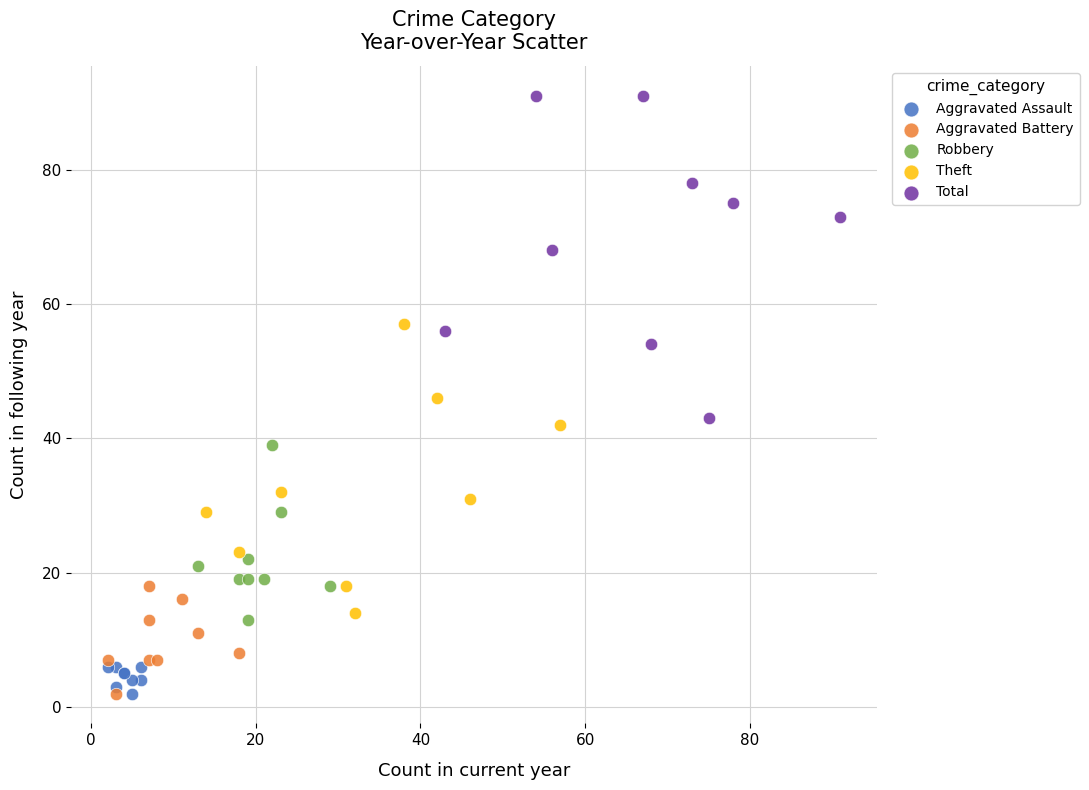

Which series reaches the maximum Y coordinate?

Total